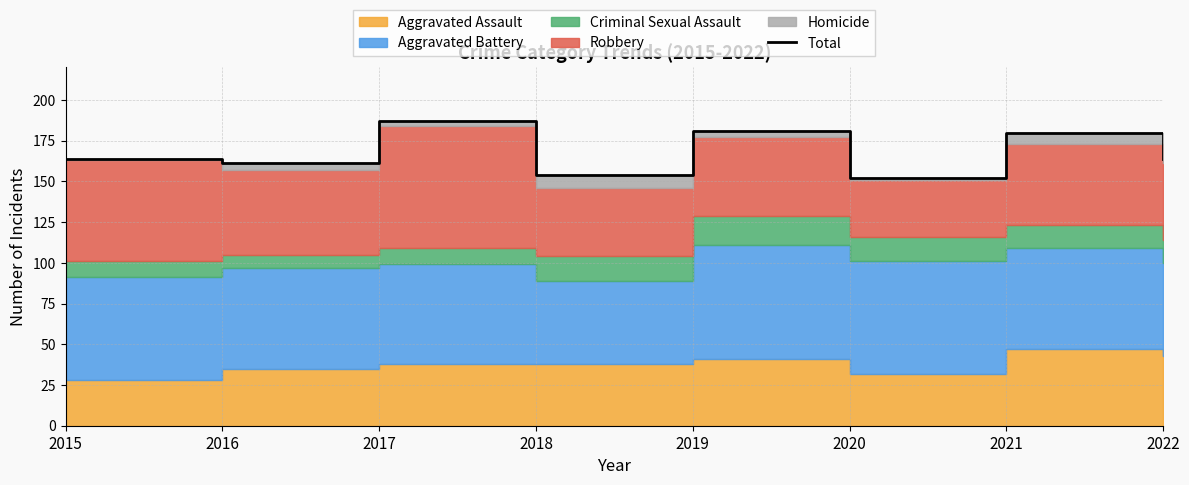

Rank the categories by value from lowest to highest.

2020, 2018, 2016, 2015, 2022, 2021, 2019, 2017